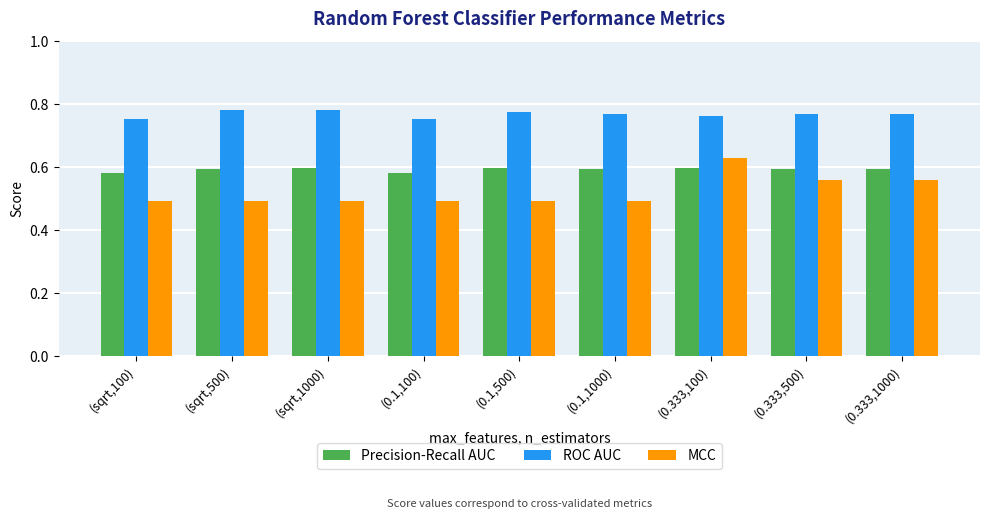

What is the label of the 6th bar from the right?

(0.1,100)